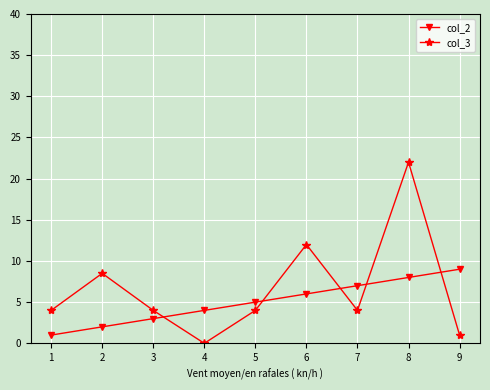

How many data points in col_2 are less than 5?

4